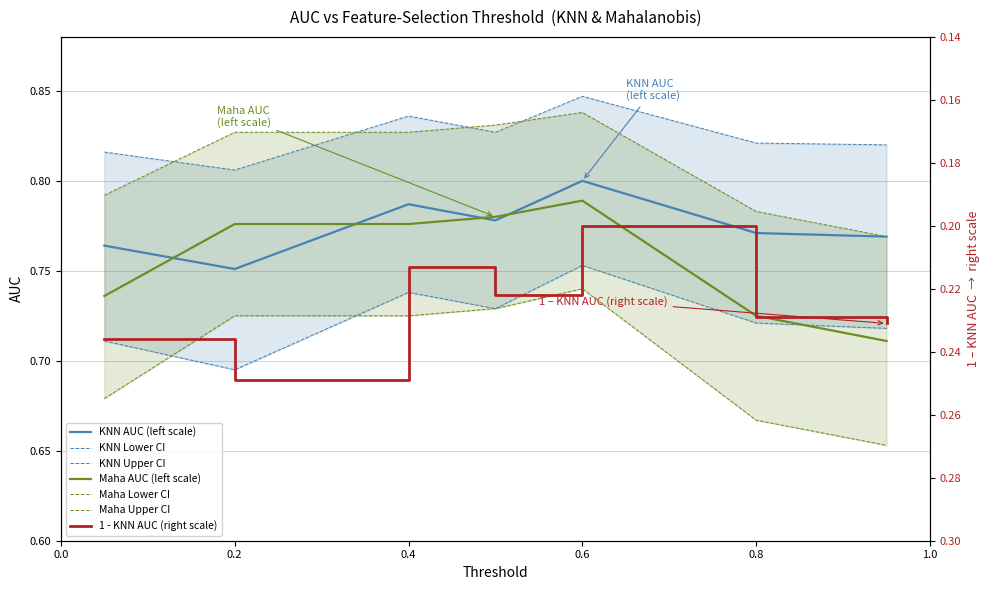

Is it true that Maha AUC (left scale) equals 0.2 at 0.8?

False